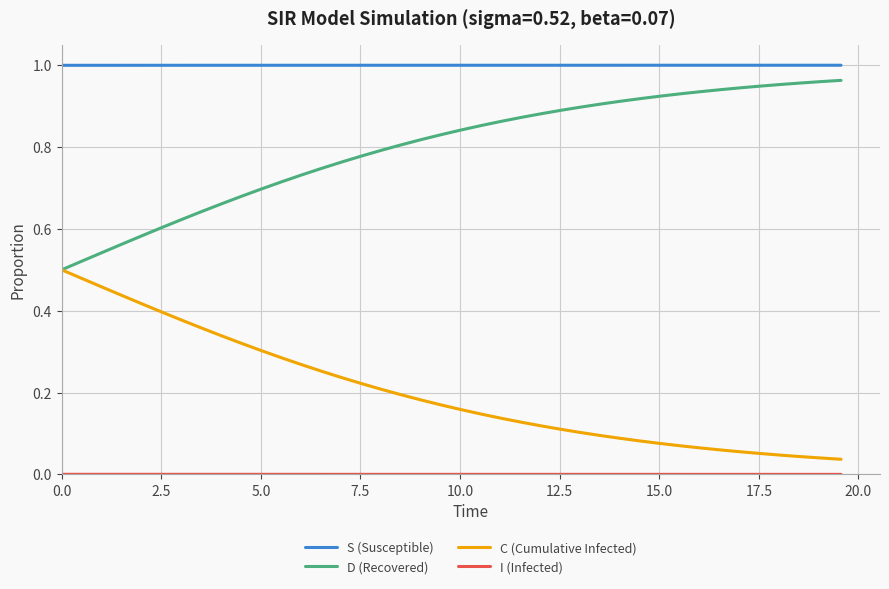

Which series has the largest total across all categories?

S (Susceptible)